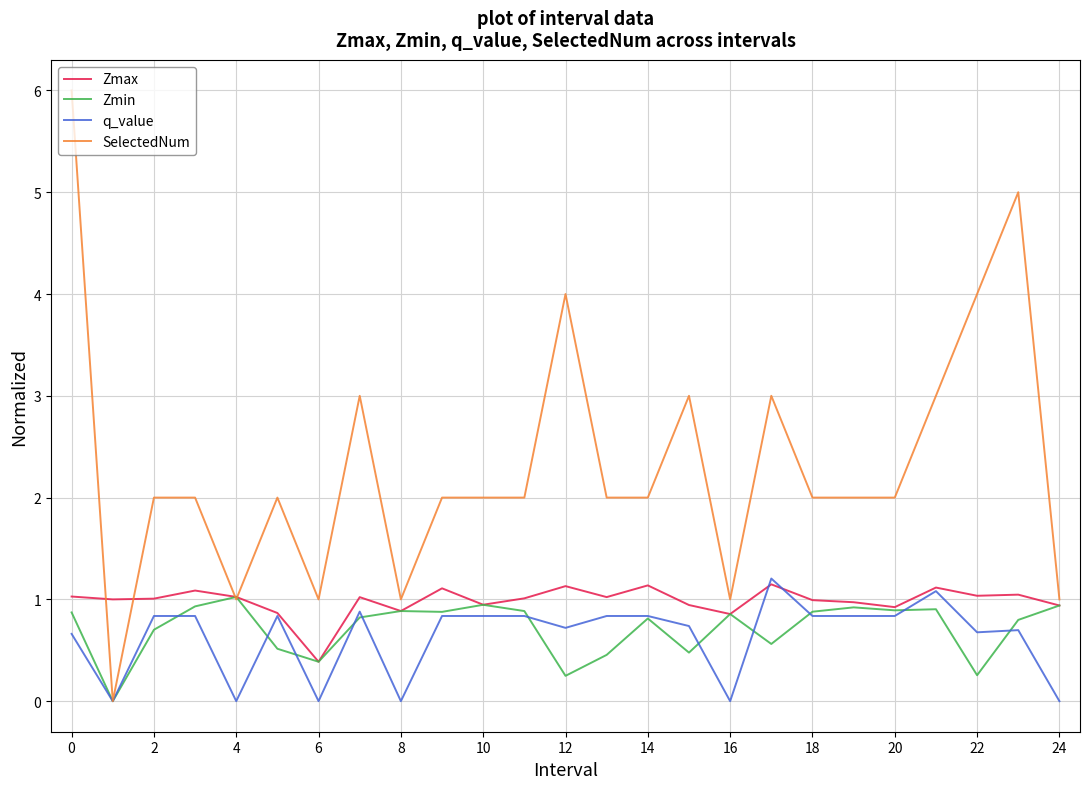

Which series has the largest total across all categories?

SelectedNum